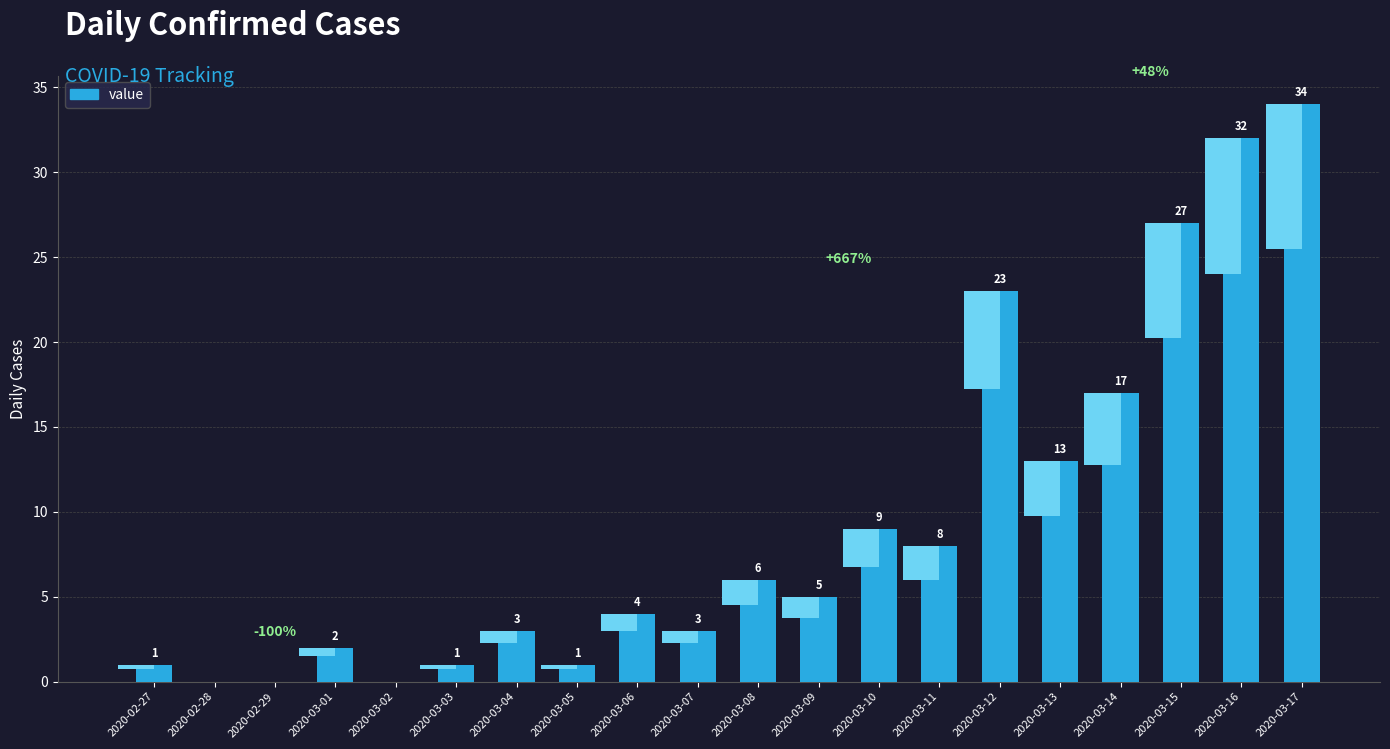

Reading left to right, list all the values displayed in this chart.

2020-02-27=1	2020-02-28=0	2020-02-29=0	2020-03-01=2	2020-03-02=0	2020-03-03=1	2020-03-04=3	2020-03-05=1	2020-03-06=4	2020-03-07=3	2020-03-08=6	2020-03-09=5	2020-03-10=9	2020-03-11=8	2020-03-12=23	2020-03-13=13	2020-03-14=17	2020-03-15=27	2020-03-16=32	2020-03-17=34